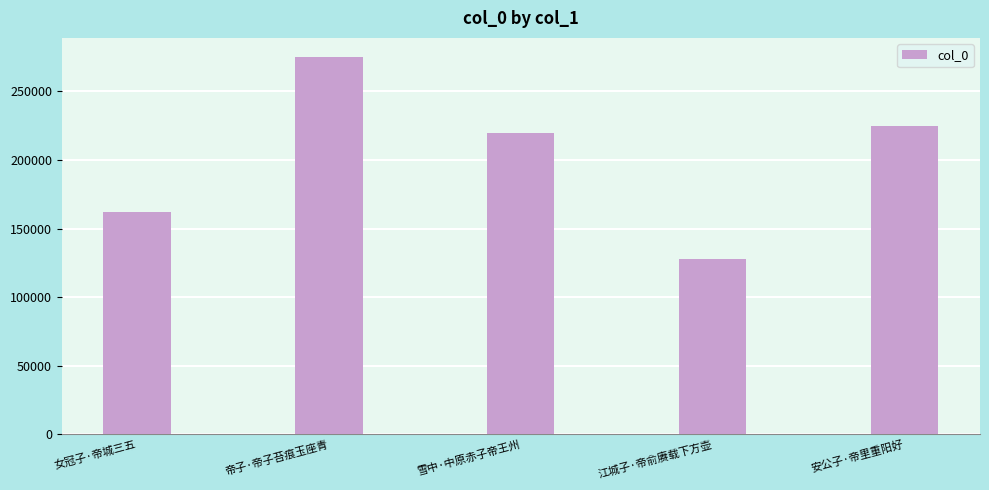

List the labels in order of value, largest first.

帝子·帝子苔痕玉座青, 安公子·帝里重阳好, 雪中·中原赤子帝王州, 女冠子·帝城三五, 江城子·帝俞赓载下方壶